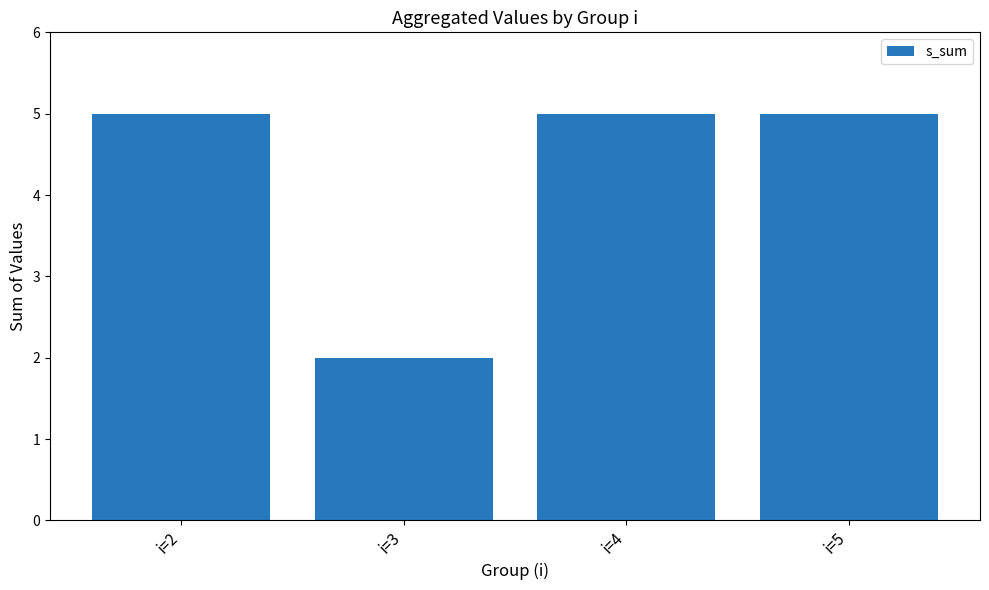

What is the minimum value shown in the chart?

2